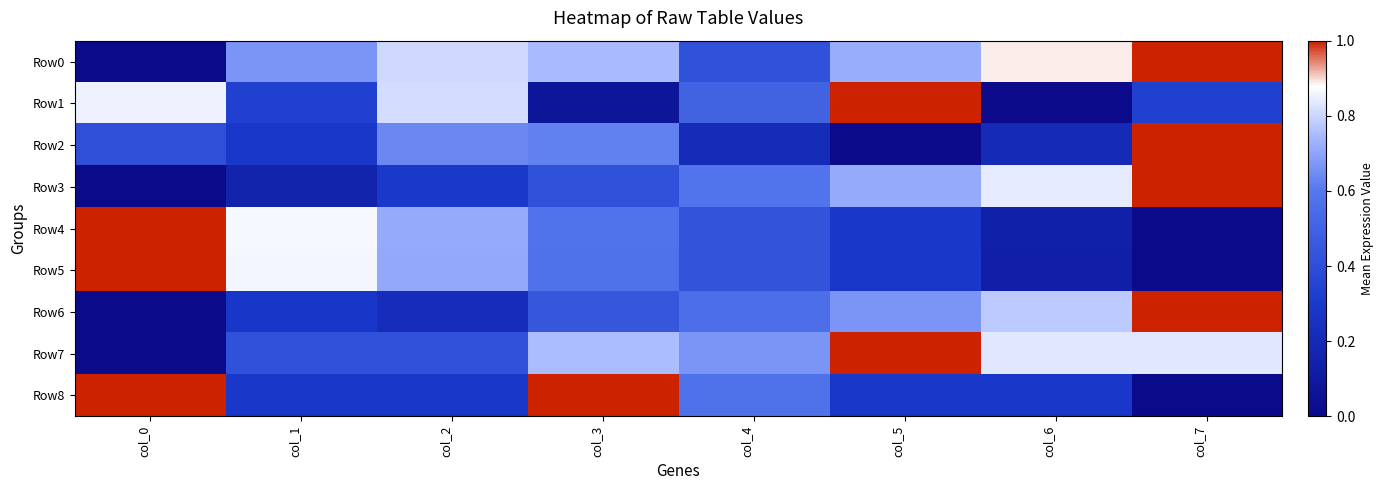

Reading right to left, list all the values displayed in this chart.

Row0: col_7=1.0	col_6=0.9	col_5=0.7	col_4=0.4	col_3=0.7	col_2=0.8	col_1=0.7	col_0=0.0
Row1: col_7=0.3	col_6=0.0	col_5=1.0	col_4=0.5	col_3=0.1	col_2=0.8	col_1=0.3	col_0=0.9
Row2: col_7=1.0	col_6=0.2	col_5=0.0	col_4=0.2	col_3=0.6	col_2=0.6	col_1=0.3	col_0=0.4
Row3: col_7=1.0	col_6=0.8	col_5=0.7	col_4=0.6	col_3=0.4	col_2=0.3	col_1=0.2	col_0=0.0
Row4: col_7=0.0	col_6=0.1	col_5=0.3	col_4=0.4	col_3=0.6	col_2=0.7	col_1=0.9	col_0=1.0
Row5: col_7=0.0	col_6=0.1	col_5=0.3	col_4=0.4	col_3=0.6	col_2=0.7	col_1=0.9	col_0=1.0
Row6: col_7=1.0	col_6=0.8	col_5=0.7	col_4=0.6	col_3=0.4	col_2=0.2	col_1=0.3	col_0=0.0
Row7: col_7=0.8	col_6=0.8	col_5=1.0	col_4=0.7	col_3=0.8	col_2=0.4	col_1=0.4	col_0=0.0
Row8: col_7=0.0	col_6=0.3	col_5=0.3	col_4=0.6	col_3=1.0	col_2=0.3	col_1=0.3	col_0=1.0